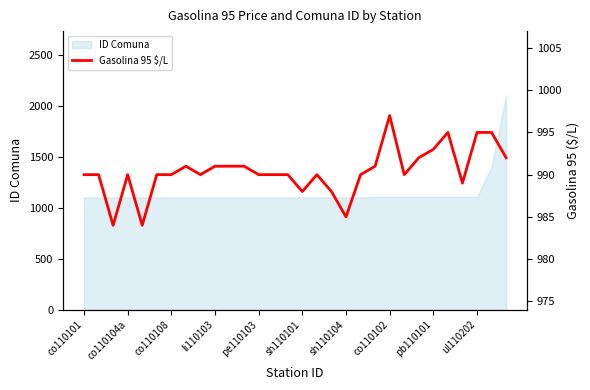

The ID Comuna series shows 1847 at co110101. True or false?

False